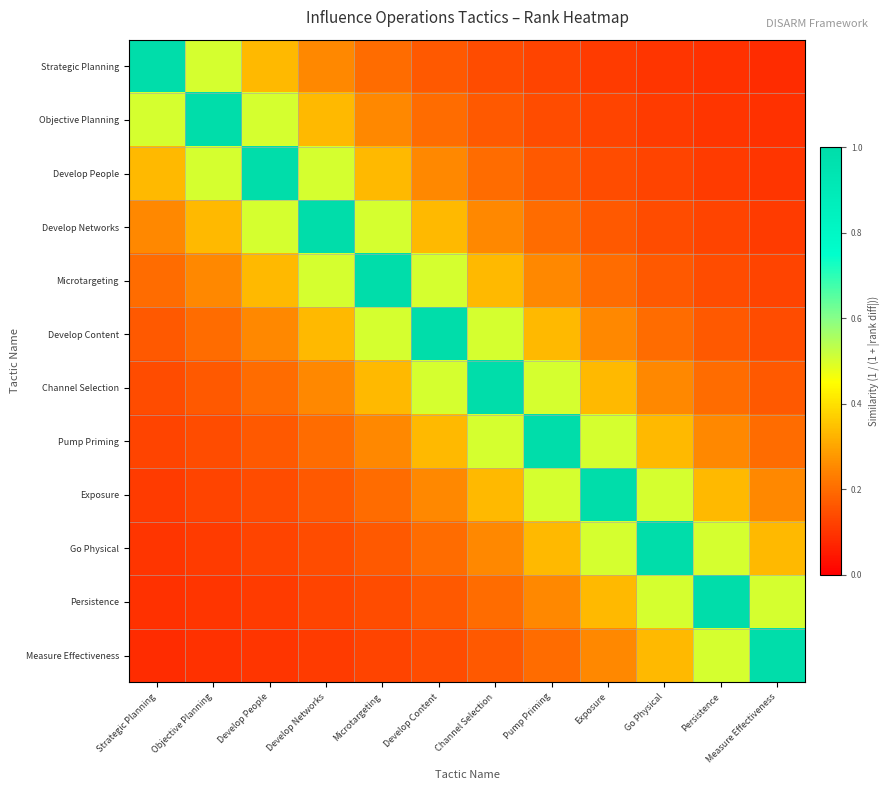

Reading left to right, extract all data points from this chart.

Strategic Planning: Strategic Planning=1.0	Objective Planning=0.5	Develop People=0.3	Develop Networks=0.2	Microtargeting=0.2	Develop Content=0.2	Channel Selection=0.1	Pump Priming=0.1	Exposure=0.1	Go Physical=0.1	Persistence=0.1	Measure Effectiveness=0.1
Objective Planning: Strategic Planning=0.5	Objective Planning=1.0	Develop People=0.5	Develop Networks=0.3	Microtargeting=0.2	Develop Content=0.2	Channel Selection=0.2	Pump Priming=0.1	Exposure=0.1	Go Physical=0.1	Persistence=0.1	Measure Effectiveness=0.1
Develop People: Strategic Planning=0.3	Objective Planning=0.5	Develop People=1.0	Develop Networks=0.5	Microtargeting=0.3	Develop Content=0.2	Channel Selection=0.2	Pump Priming=0.2	Exposure=0.1	Go Physical=0.1	Persistence=0.1	Measure Effectiveness=0.1
Develop Networks: Strategic Planning=0.2	Objective Planning=0.3	Develop People=0.5	Develop Networks=1.0	Microtargeting=0.5	Develop Content=0.3	Channel Selection=0.2	Pump Priming=0.2	Exposure=0.2	Go Physical=0.1	Persistence=0.1	Measure Effectiveness=0.1
Microtargeting: Strategic Planning=0.2	Objective Planning=0.2	Develop People=0.3	Develop Networks=0.5	Microtargeting=1.0	Develop Content=0.5	Channel Selection=0.3	Pump Priming=0.2	Exposure=0.2	Go Physical=0.2	Persistence=0.1	Measure Effectiveness=0.1
Develop Content: Strategic Planning=0.2	Objective Planning=0.2	Develop People=0.2	Develop Networks=0.3	Microtargeting=0.5	Develop Content=1.0	Channel Selection=0.5	Pump Priming=0.3	Exposure=0.2	Go Physical=0.2	Persistence=0.2	Measure Effectiveness=0.1
Channel Selection: Strategic Planning=0.1	Objective Planning=0.2	Develop People=0.2	Develop Networks=0.2	Microtargeting=0.3	Develop Content=0.5	Channel Selection=1.0	Pump Priming=0.5	Exposure=0.3	Go Physical=0.2	Persistence=0.2	Measure Effectiveness=0.2
Pump Priming: Strategic Planning=0.1	Objective Planning=0.1	Develop People=0.2	Develop Networks=0.2	Microtargeting=0.2	Develop Content=0.3	Channel Selection=0.5	Pump Priming=1.0	Exposure=0.5	Go Physical=0.3	Persistence=0.2	Measure Effectiveness=0.2
Exposure: Strategic Planning=0.1	Objective Planning=0.1	Develop People=0.1	Develop Networks=0.2	Microtargeting=0.2	Develop Content=0.2	Channel Selection=0.3	Pump Priming=0.5	Exposure=1.0	Go Physical=0.5	Persistence=0.3	Measure Effectiveness=0.2
Go Physical: Strategic Planning=0.1	Objective Planning=0.1	Develop People=0.1	Develop Networks=0.1	Microtargeting=0.2	Develop Content=0.2	Channel Selection=0.2	Pump Priming=0.3	Exposure=0.5	Go Physical=1.0	Persistence=0.5	Measure Effectiveness=0.3
Persistence: Strategic Planning=0.1	Objective Planning=0.1	Develop People=0.1	Develop Networks=0.1	Microtargeting=0.1	Develop Content=0.2	Channel Selection=0.2	Pump Priming=0.2	Exposure=0.3	Go Physical=0.5	Persistence=1.0	Measure Effectiveness=0.5
Measure Effectiveness: Strategic Planning=0.1	Objective Planning=0.1	Develop People=0.1	Develop Networks=0.1	Microtargeting=0.1	Develop Content=0.1	Channel Selection=0.2	Pump Priming=0.2	Exposure=0.2	Go Physical=0.3	Persistence=0.5	Measure Effectiveness=1.0